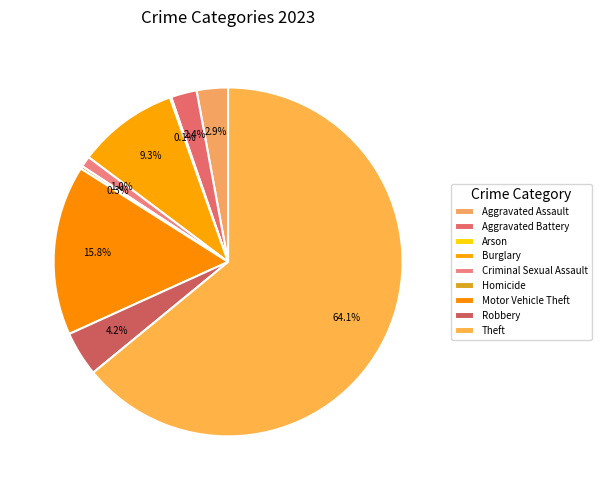

To the nearest percent, what percentage of the pie is Robbery?

4%